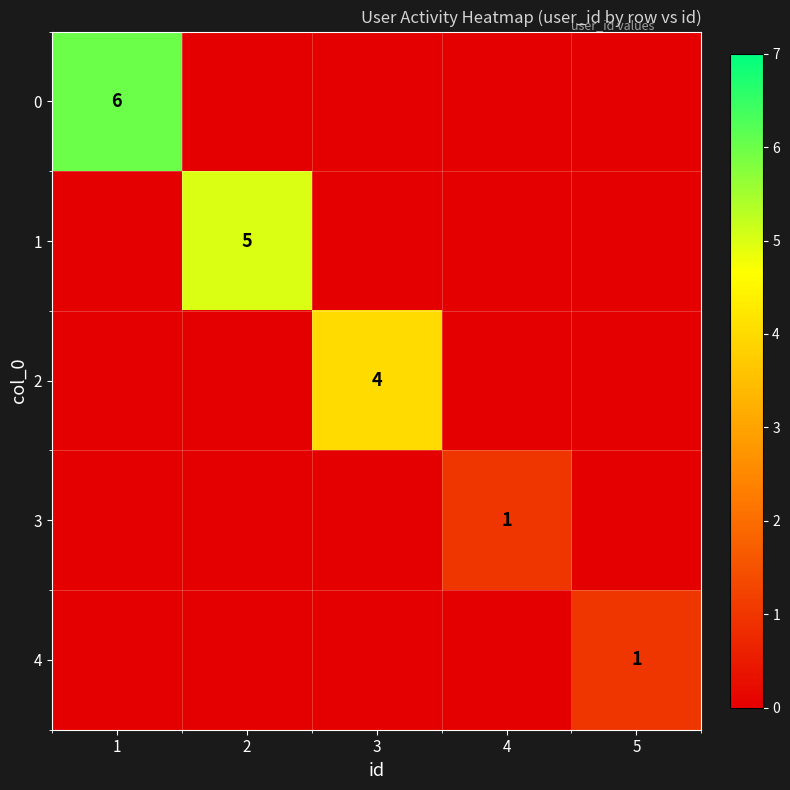

True or false: 3 has a value of 1 at 4.

True